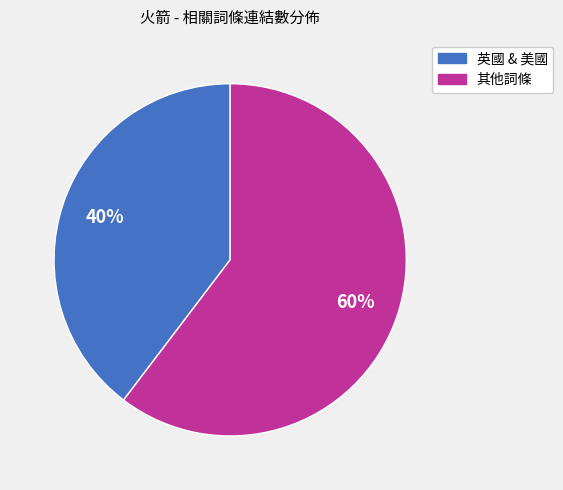

To the nearest percent, what is the combined percentage of 其他詞條 and 英國 & 美國?

100%